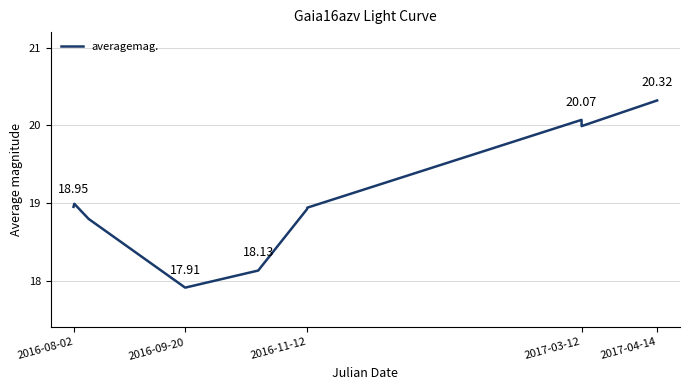

What is the difference between the maximum and minimum values?

2.4